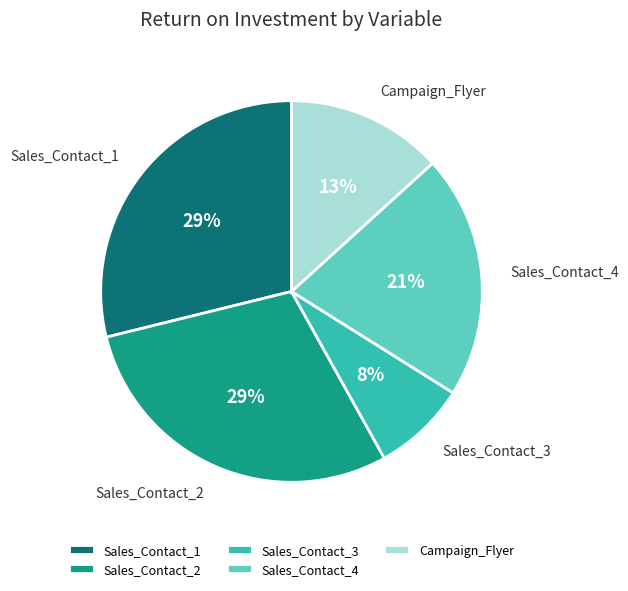

Approximately how many times larger is the value at Sales_Contact_2 compared to Campaign_Flyer?

2.2